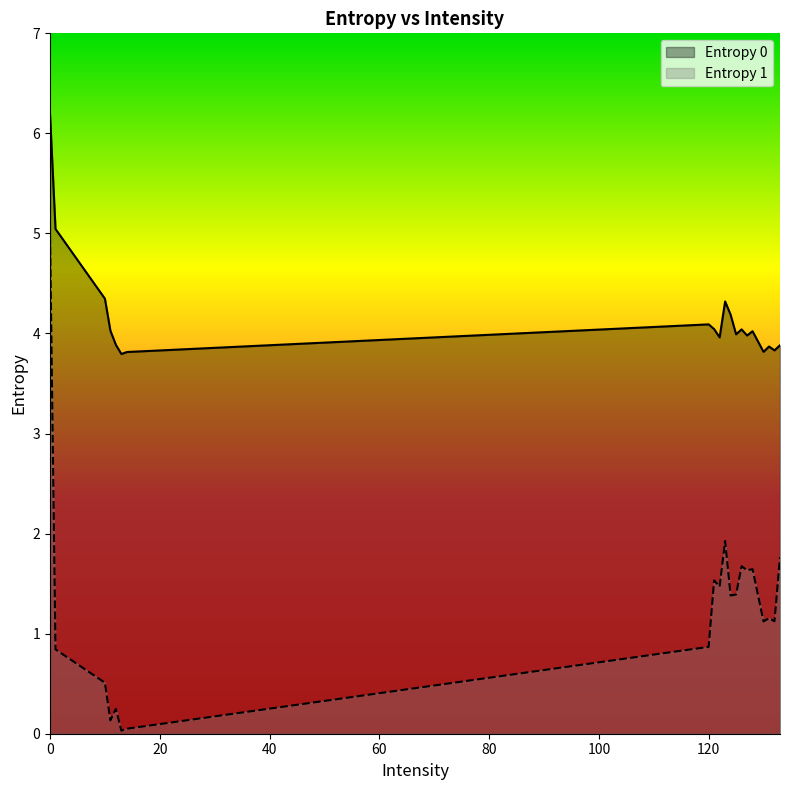

Which series has the largest range (max minus min)?

Entropy 1